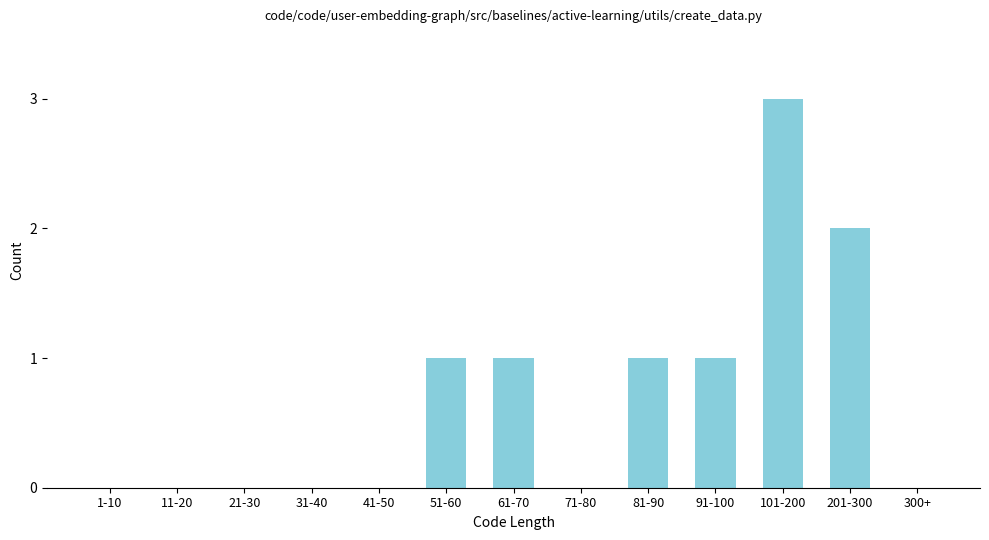

Reading left to right, extract all data points from this chart.

1-10=0	11-20=0	21-30=0	31-40=0	41-50=0	51-60=1	61-70=1	71-80=0	81-90=1	91-100=1	101-200=3	201-300=2	300+=0